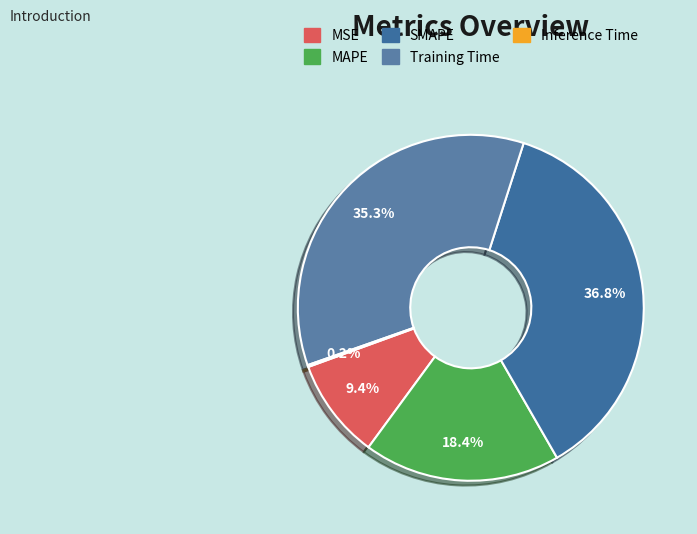

What percentage is the MAPE slice, to the nearest percent?

18%